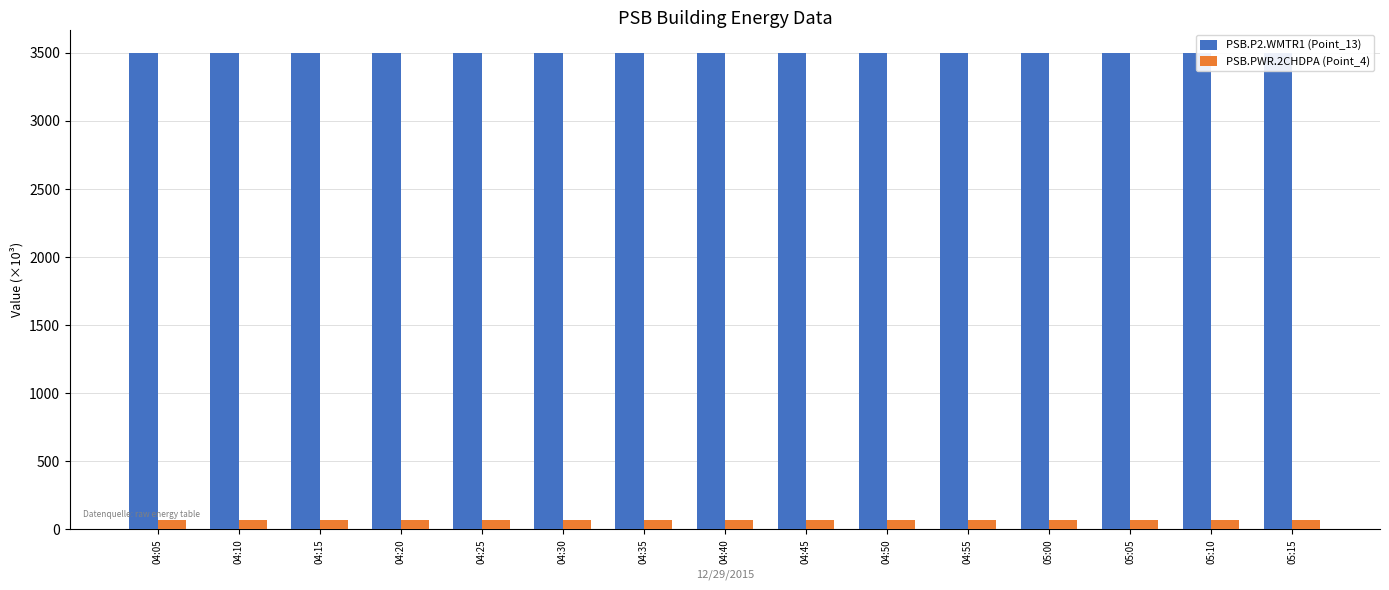

Which series changed the most between 04:15 and 04:45?

PSB.PWR.2CHDPA (Point_4)